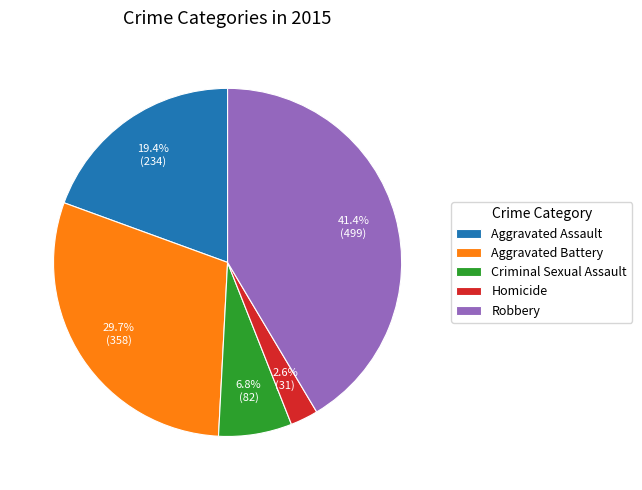

How many segments does this pie chart have?

5